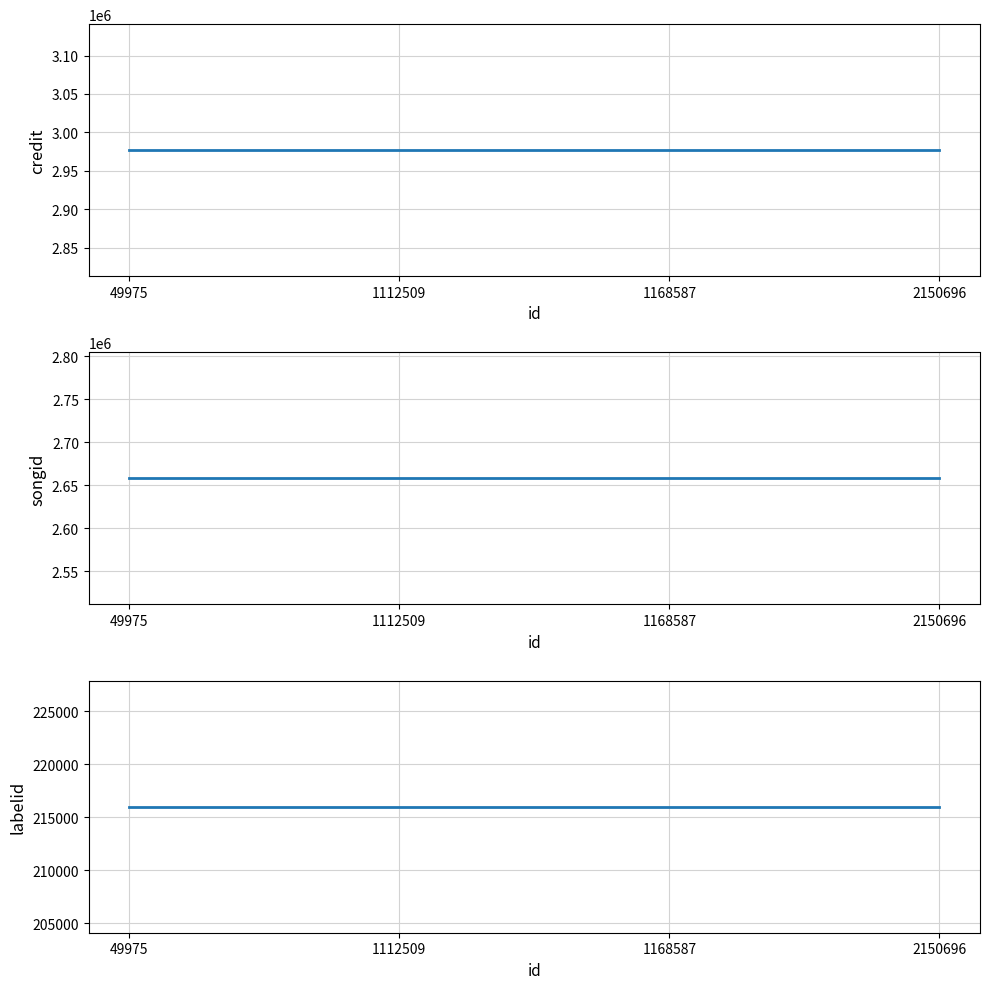

True or false: labelid and songid intersect in this chart.

False